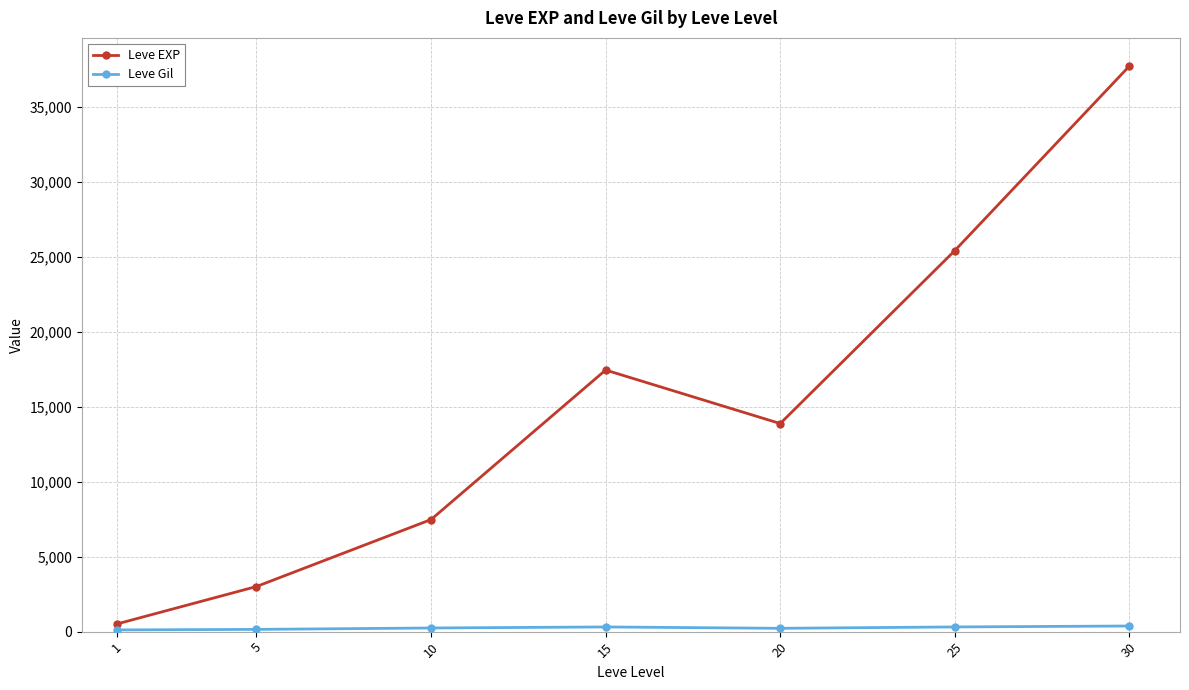

The value of Leve EXP at 20 is 13876.7. True or false?

True